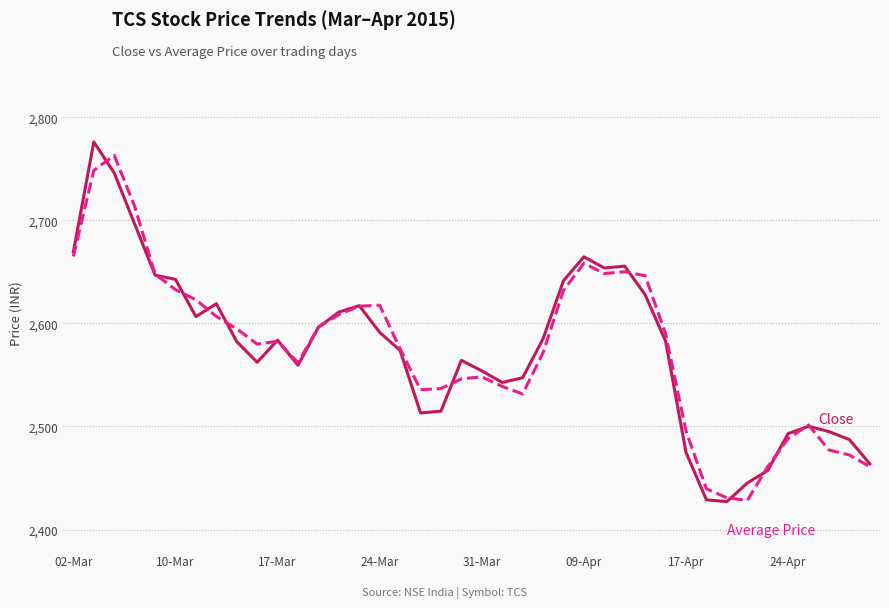

What is the maximum value shown in the chart?

2776.0